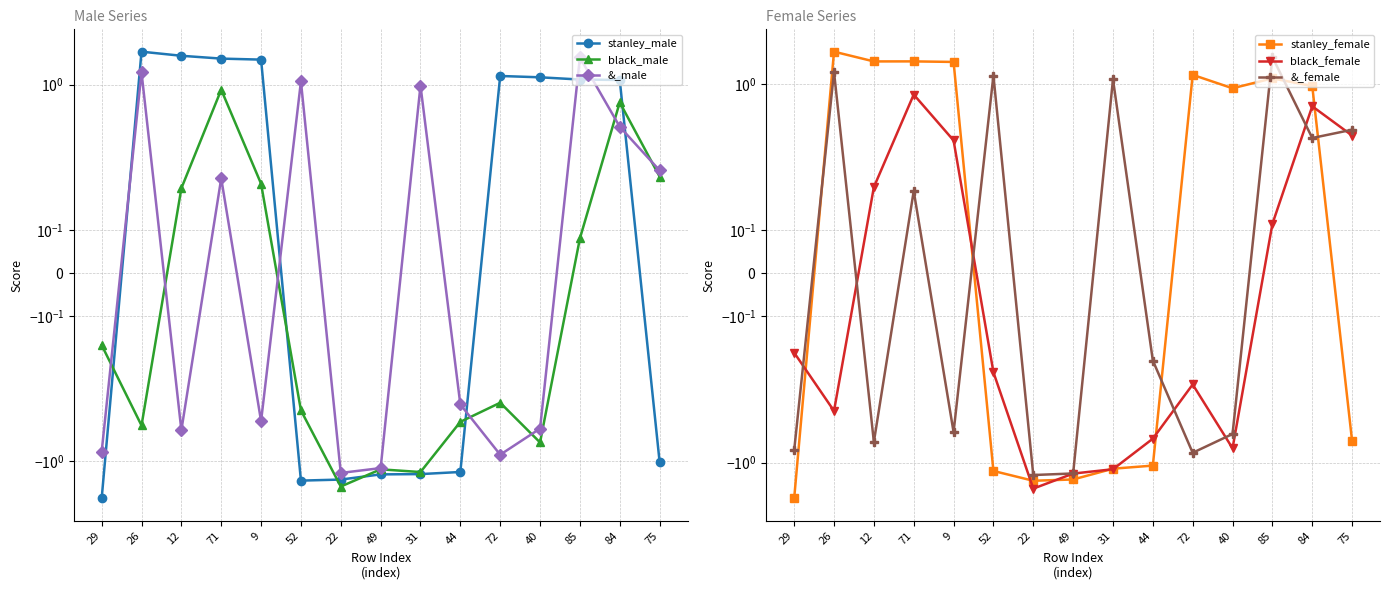

Between which two adjacent categories do black_female and &_female first intersect?

29 and 26